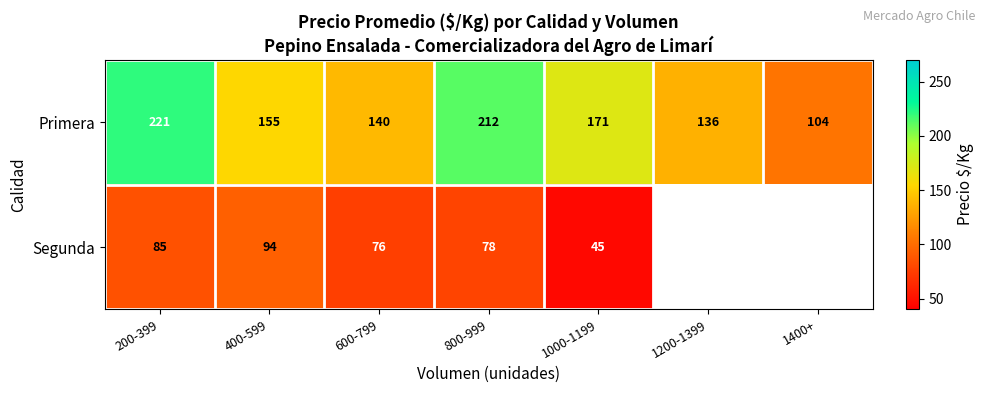

At which category is the sum across all series the highest?

200-399